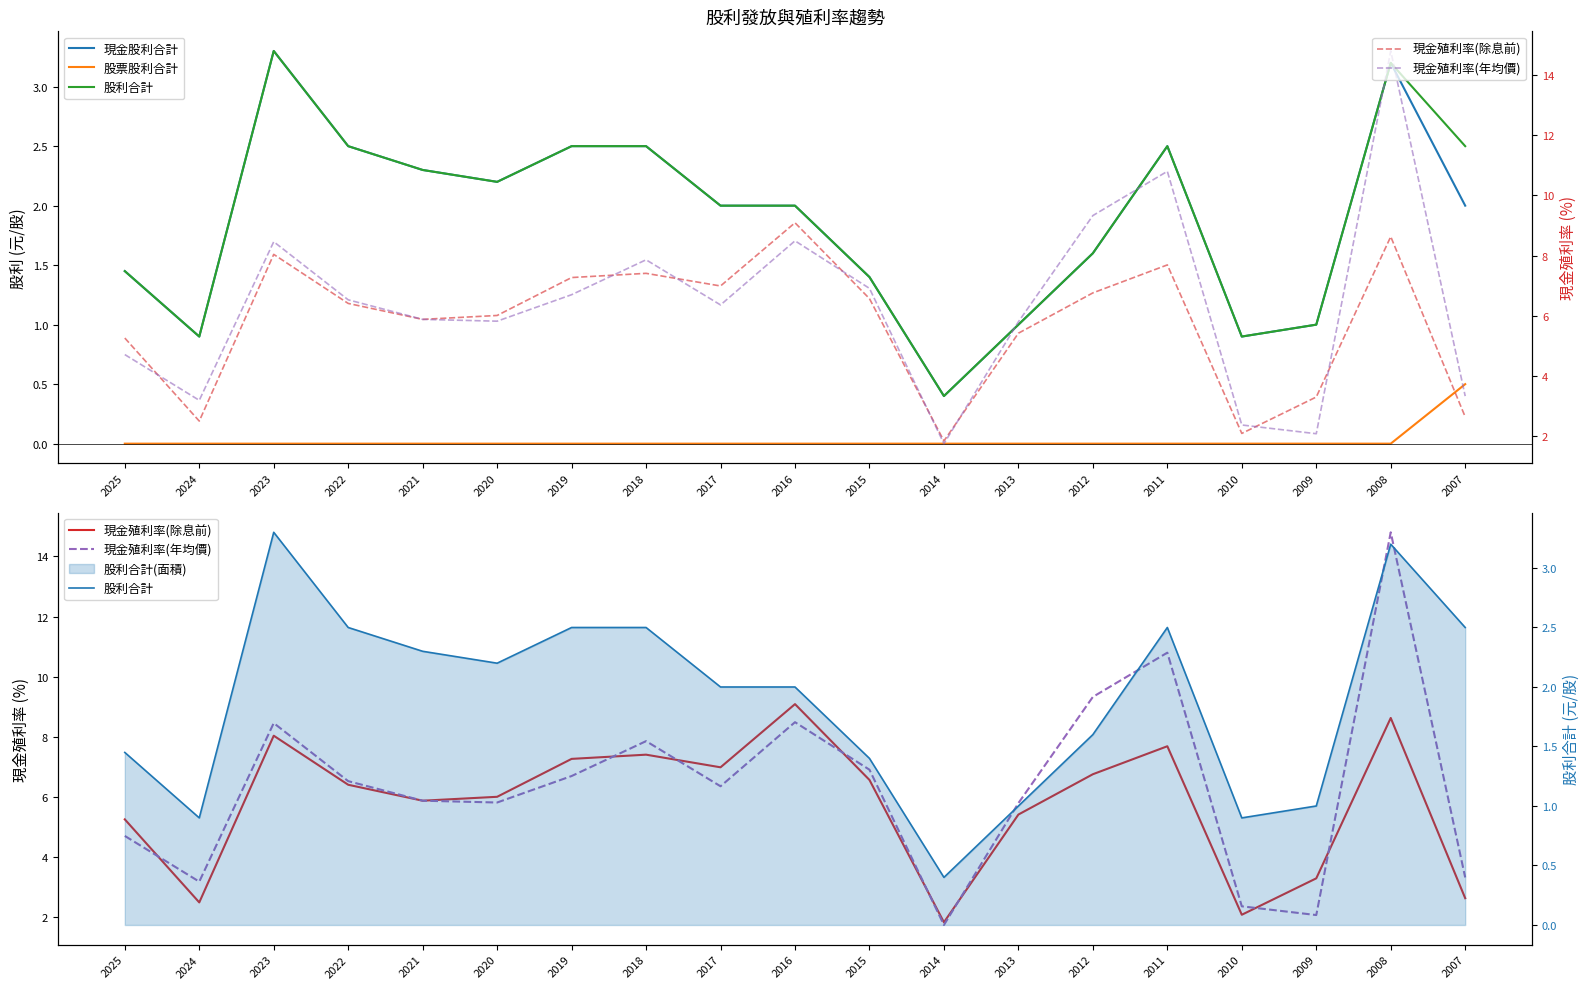

How many lines are shown in the chart?

5